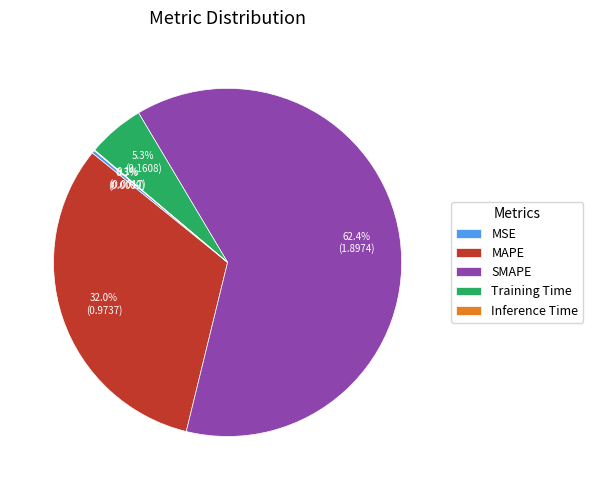

Does SMAPE account for over 50% of the chart?

Yes